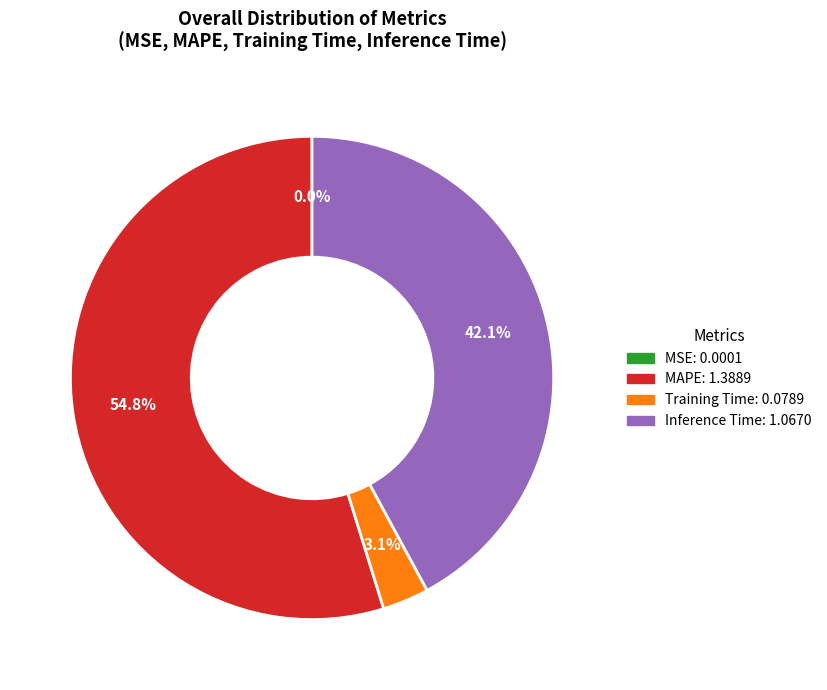

Does any single category account for the majority?

Yes